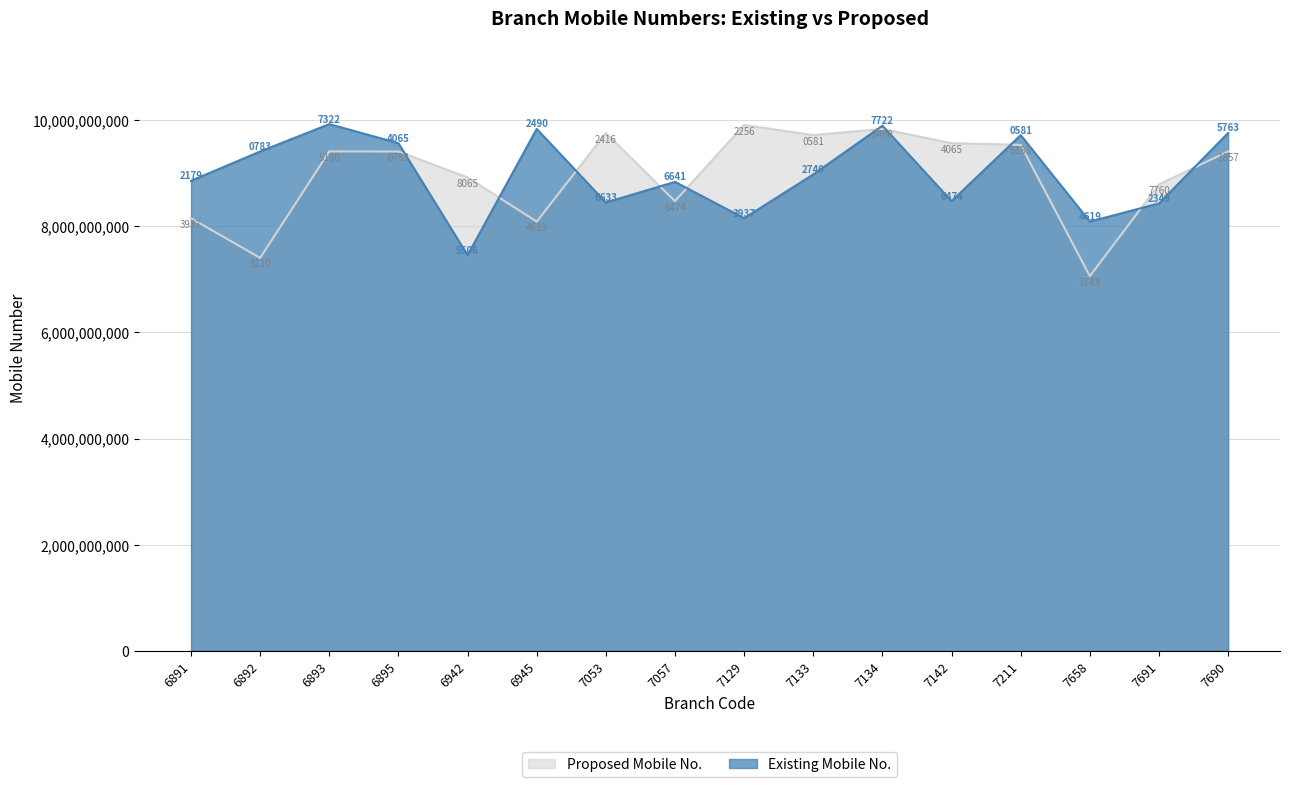

Rank the series at 6892 from highest to lowest value.

Existing Mobile No., Proposed Mobile No.